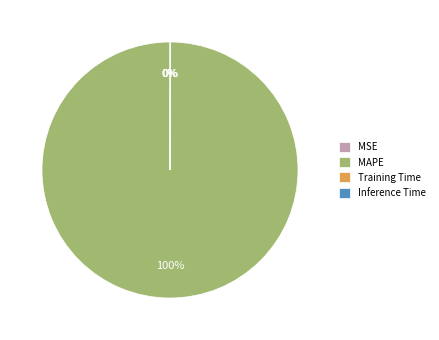

To the nearest percent, what is the difference between the largest and smallest slice percentages?

100%